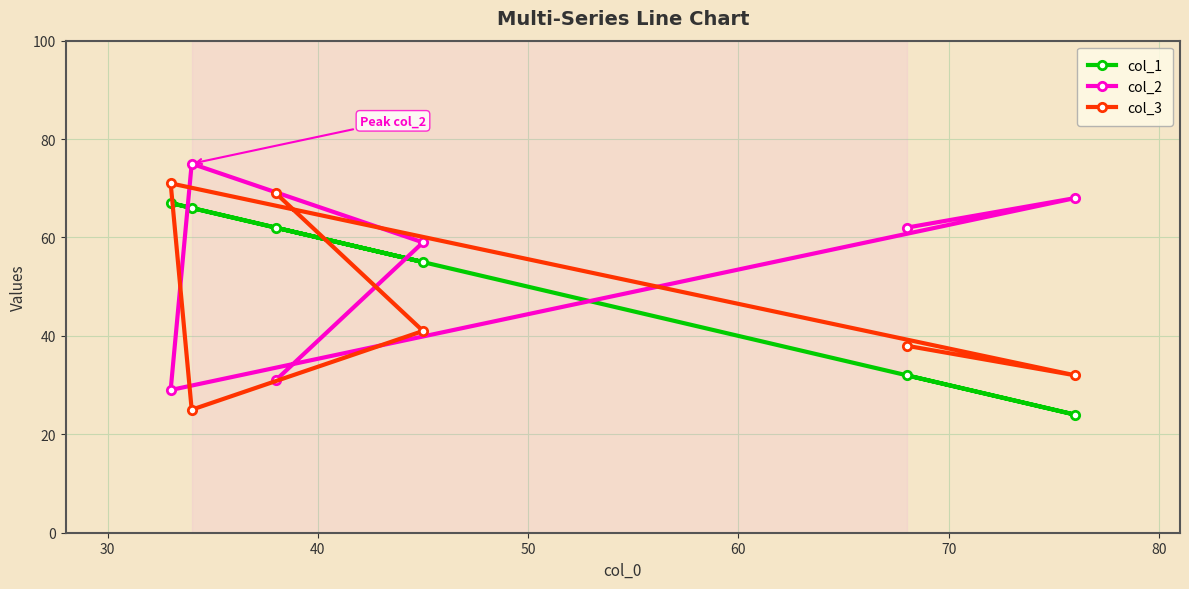

What is the difference between the maximum and minimum values in the col_1 series?

43